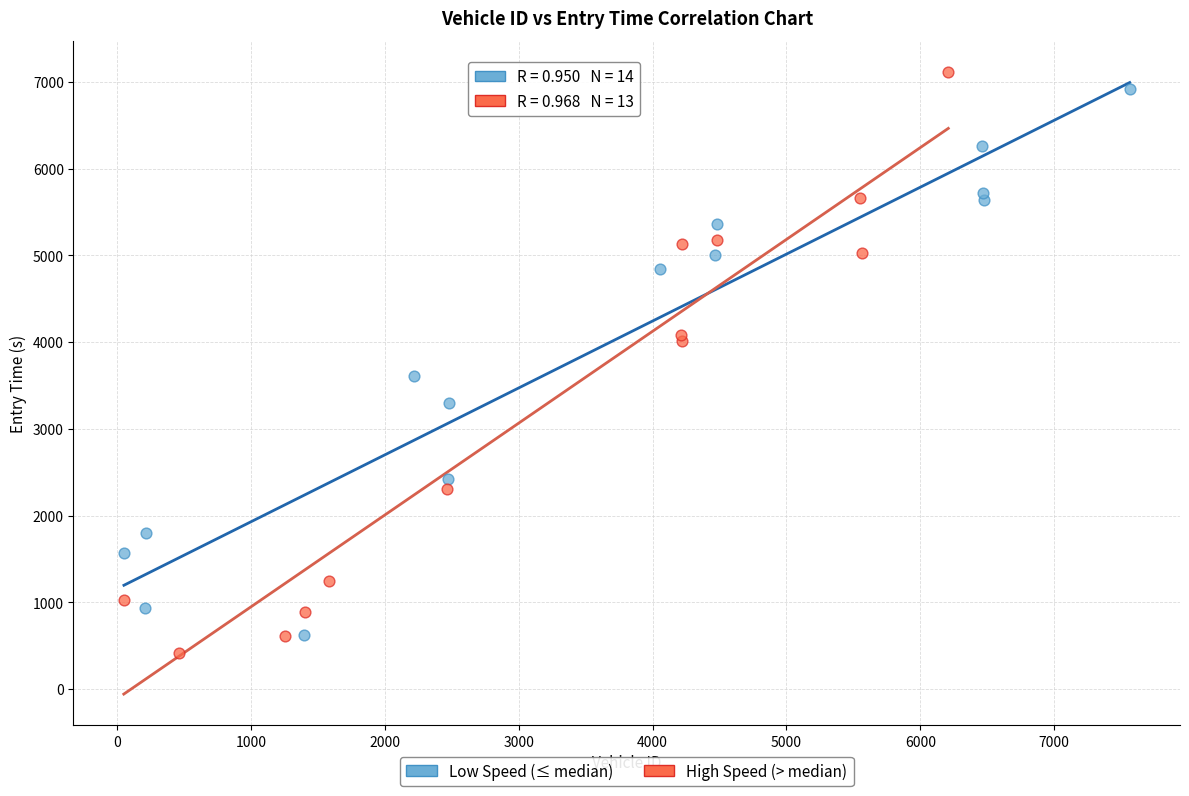

What are all the series names shown in the legend?

Low Speed (≤ median), High Speed (> median)